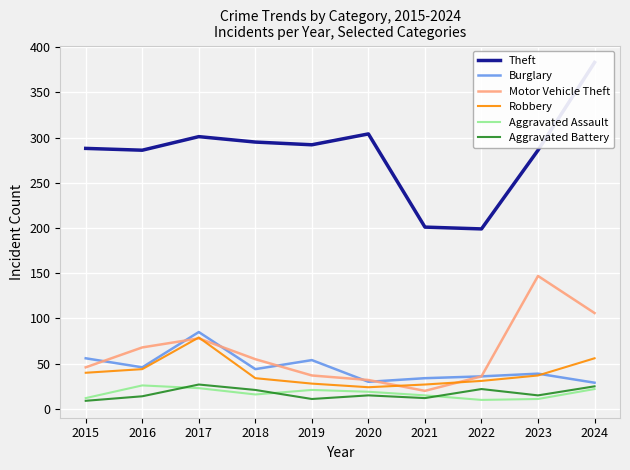

At which label does Robbery first exceed 37?

2015